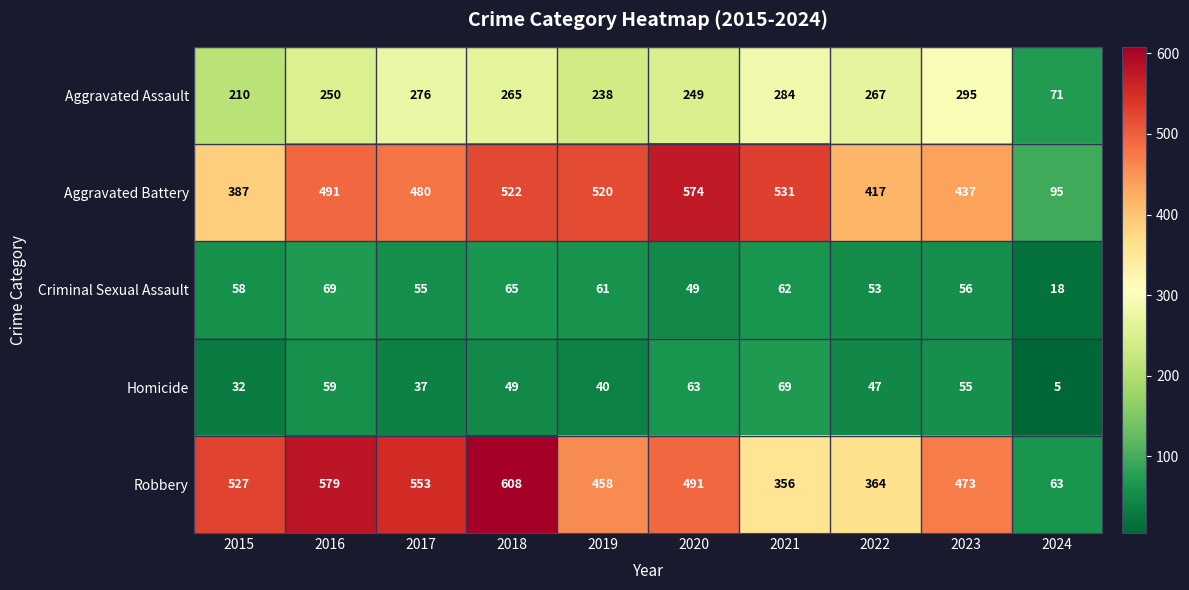

What is the sum of all Homicide values?

456